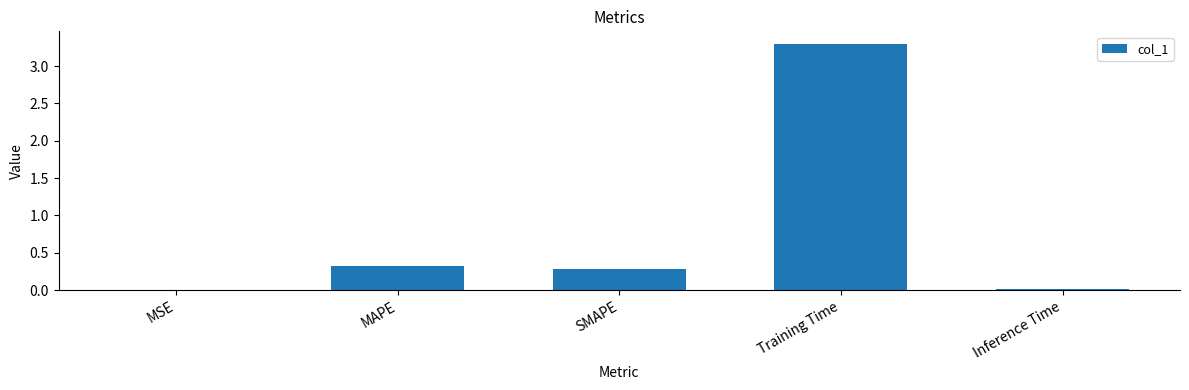

What is the change in value from MSE to Training Time?

+3.3